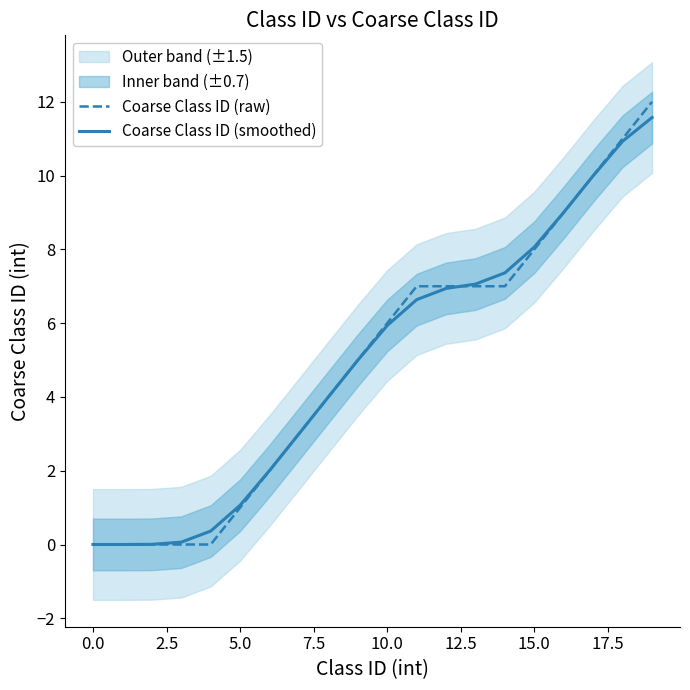

True or false: Coarse Class ID (raw) and Coarse Class ID (smoothed) intersect in this chart.

True